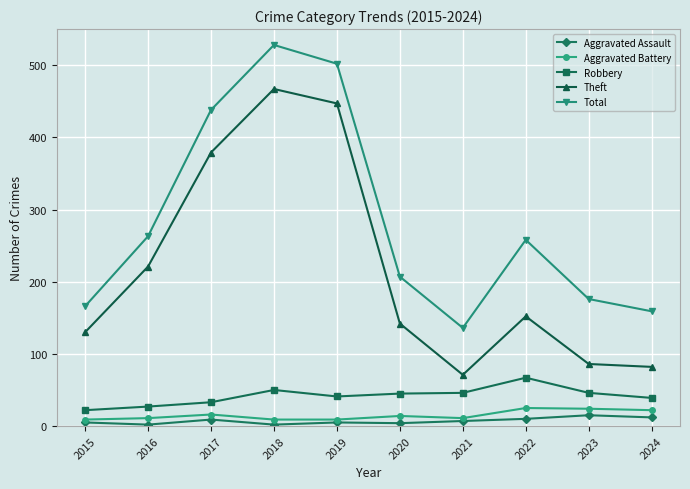

True or false: Aggravated Battery has a value of 24 at 2023.

True